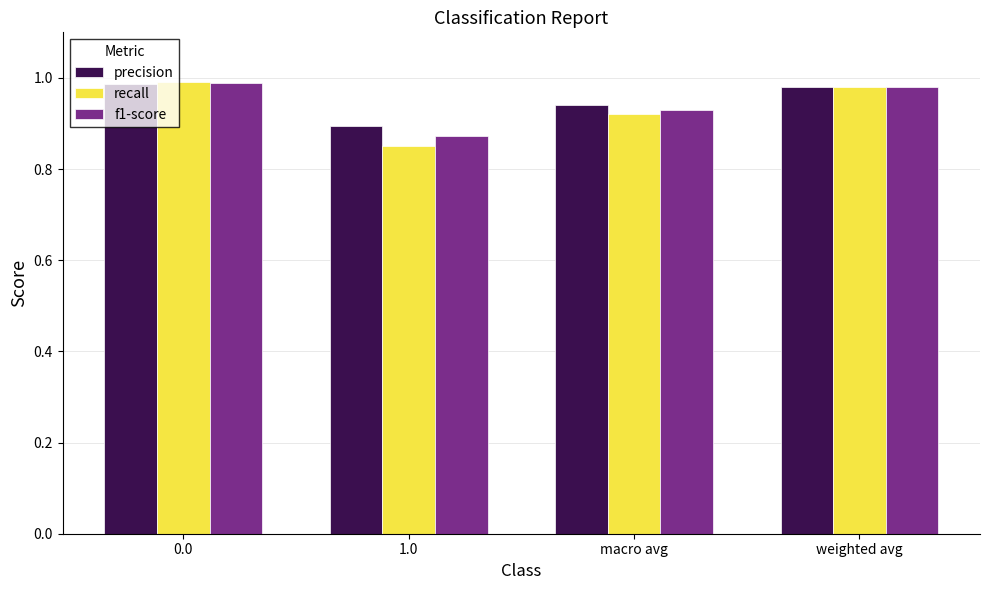

What is the total value across all series at weighted avg?

2.9